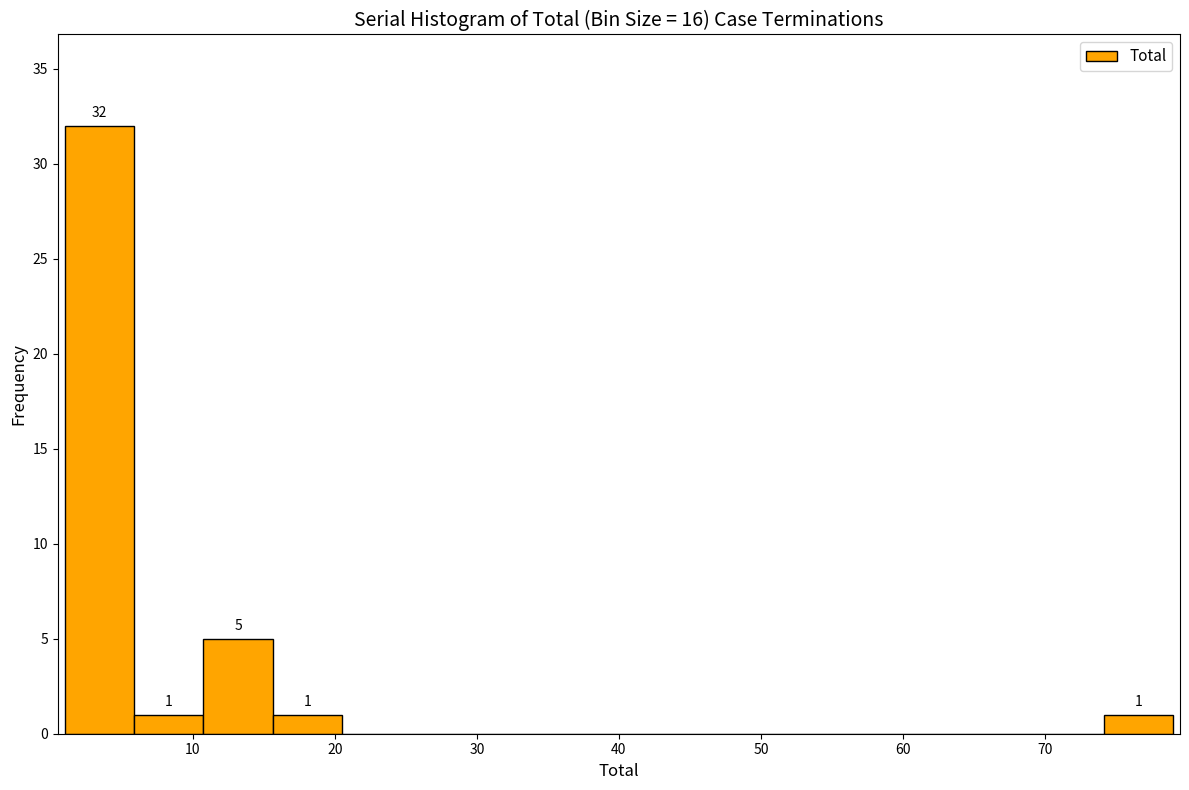

Which range on the x-axis has the tallest bar?

1 to 6